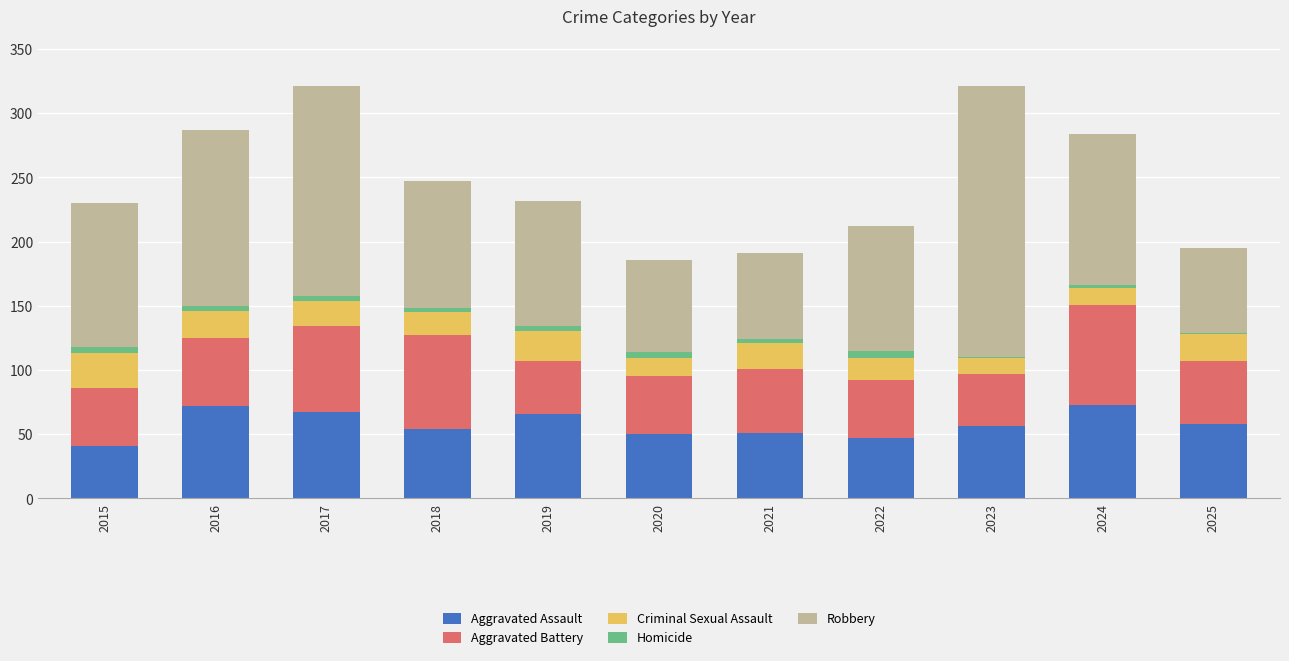

Does the chart contain stacked bars?

Yes